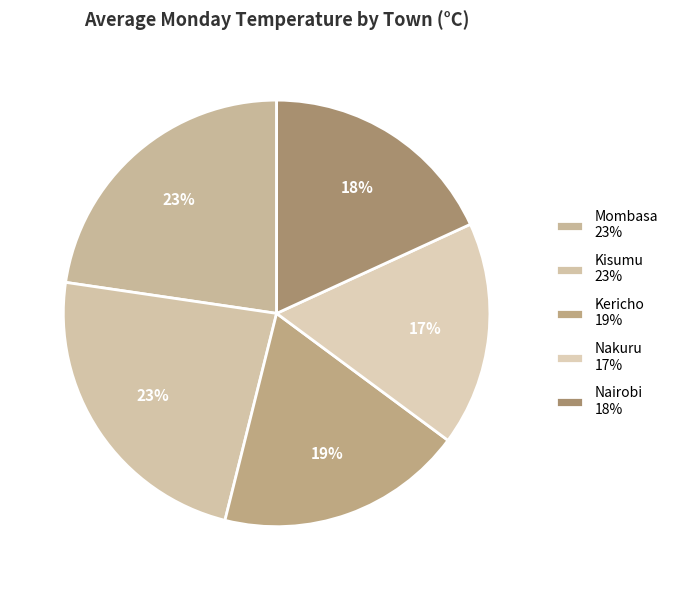

What percentage is the Kericho slice, to the nearest percent?

19%